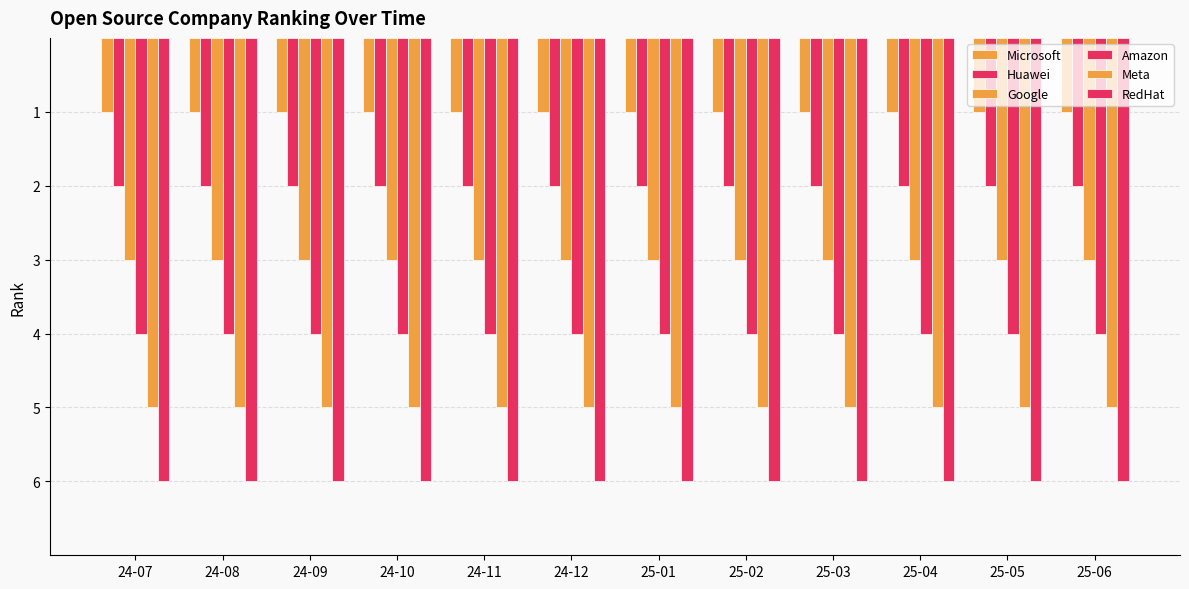

How many series are shown in this chart?

6